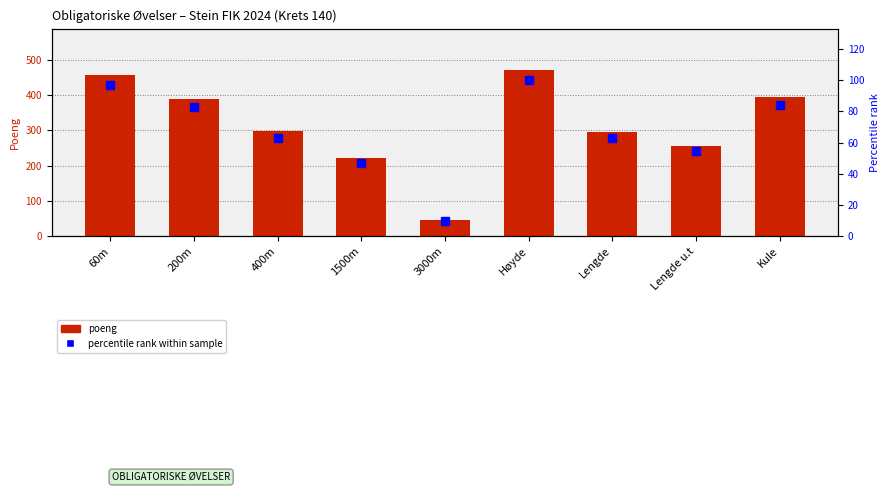

List the series in order of their peak value, highest first.

poeng, percentile rank within sample